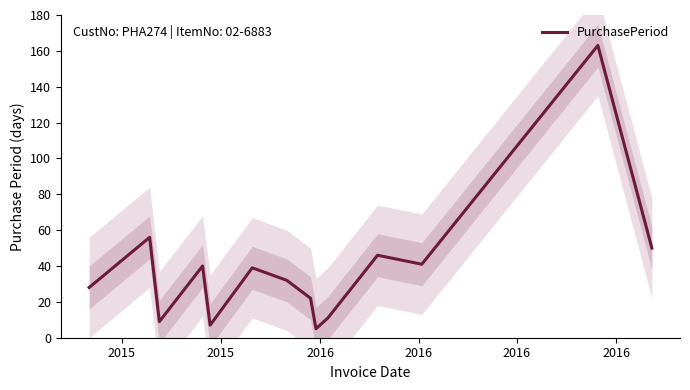

Count the number of data series in this chart.

1